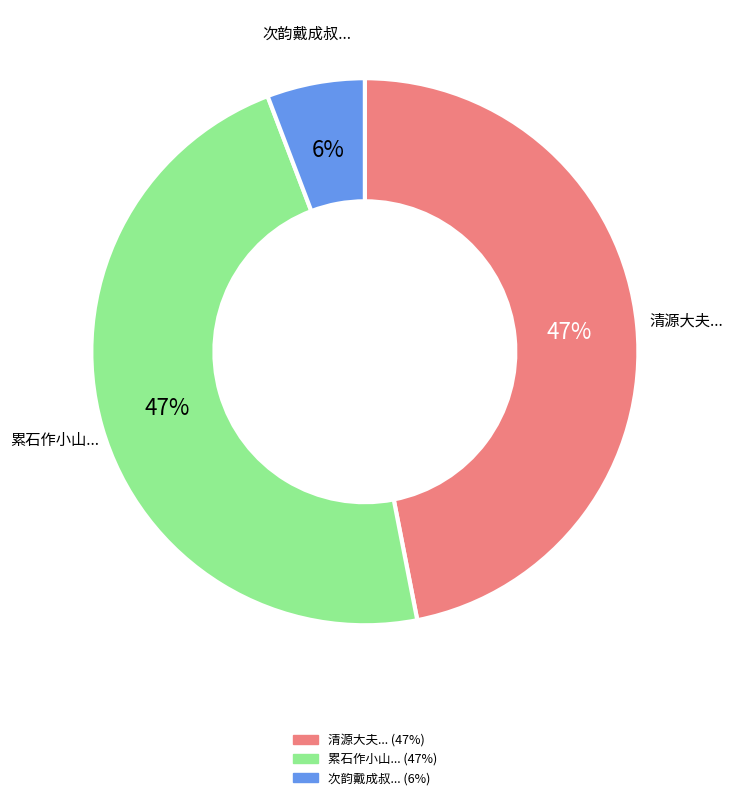

To the nearest percent, what is the average slice percentage?

33%